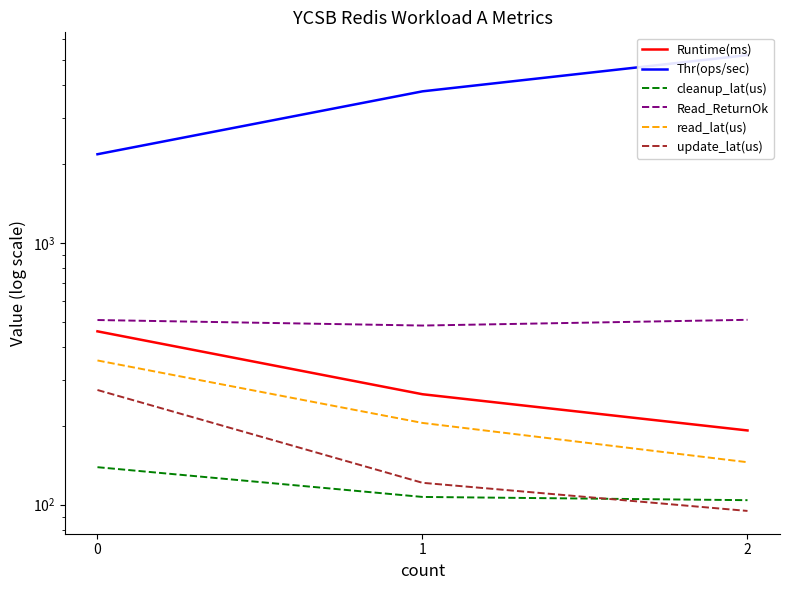

Rank the series by their maximum value, from highest to lowest.

Thr(ops/sec), Read_ReturnOk, Runtime(ms), read_lat(us), update_lat(us), cleanup_lat(us)